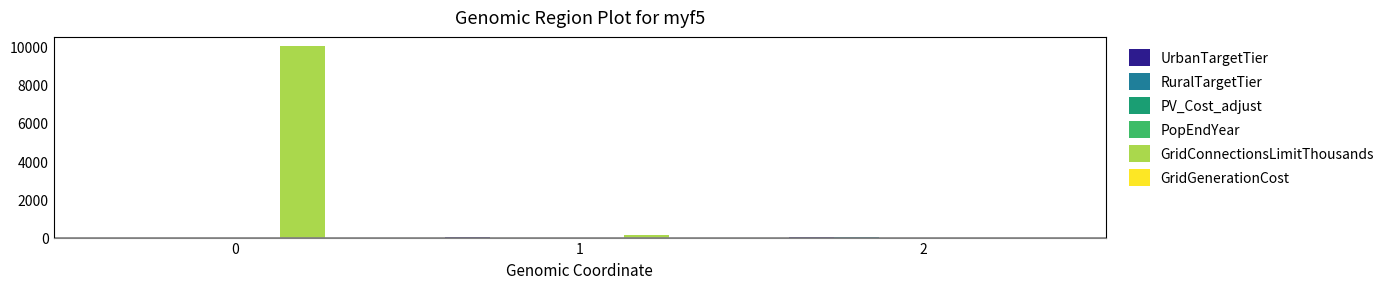

Which series has the largest total across all categories?

GridConnectionsLimitThousands